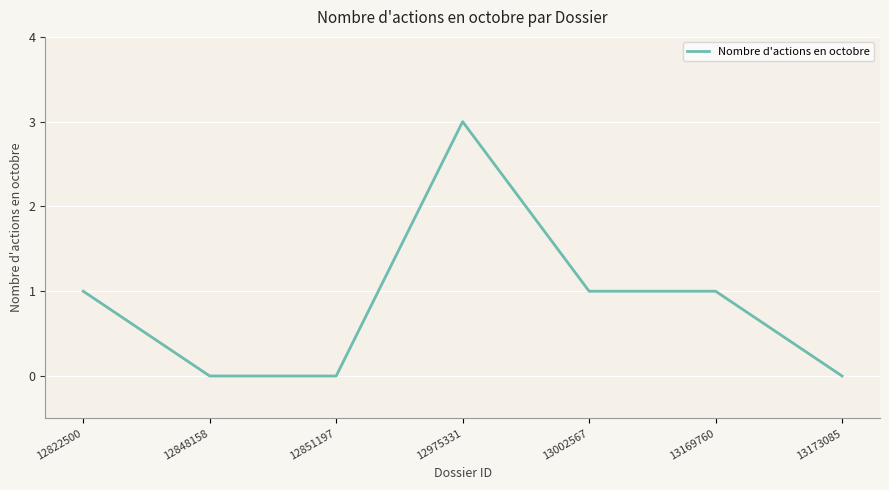

What is the approximate value at 12975331?

3